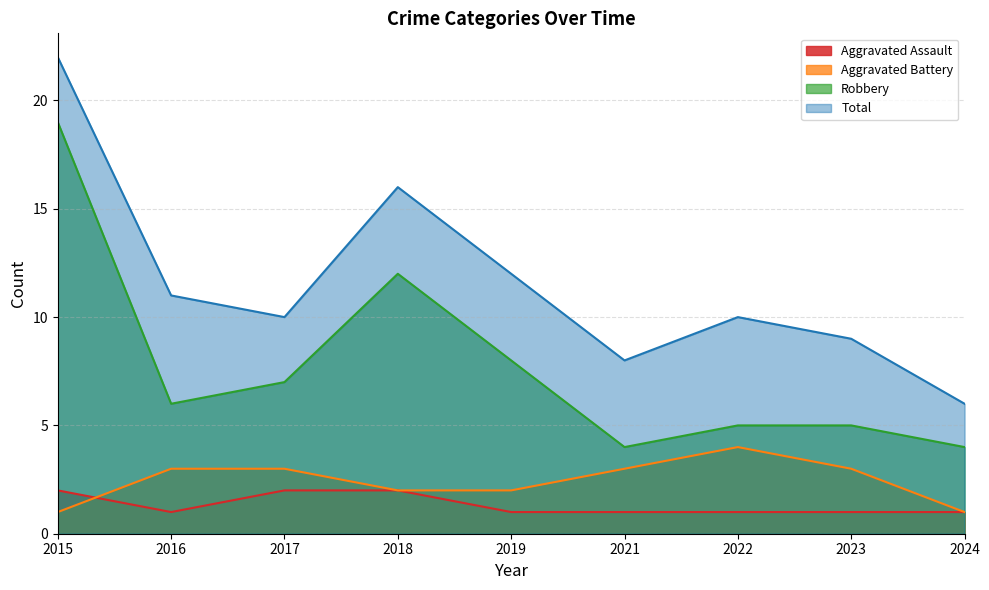

Which category has the highest value across all series?

2015